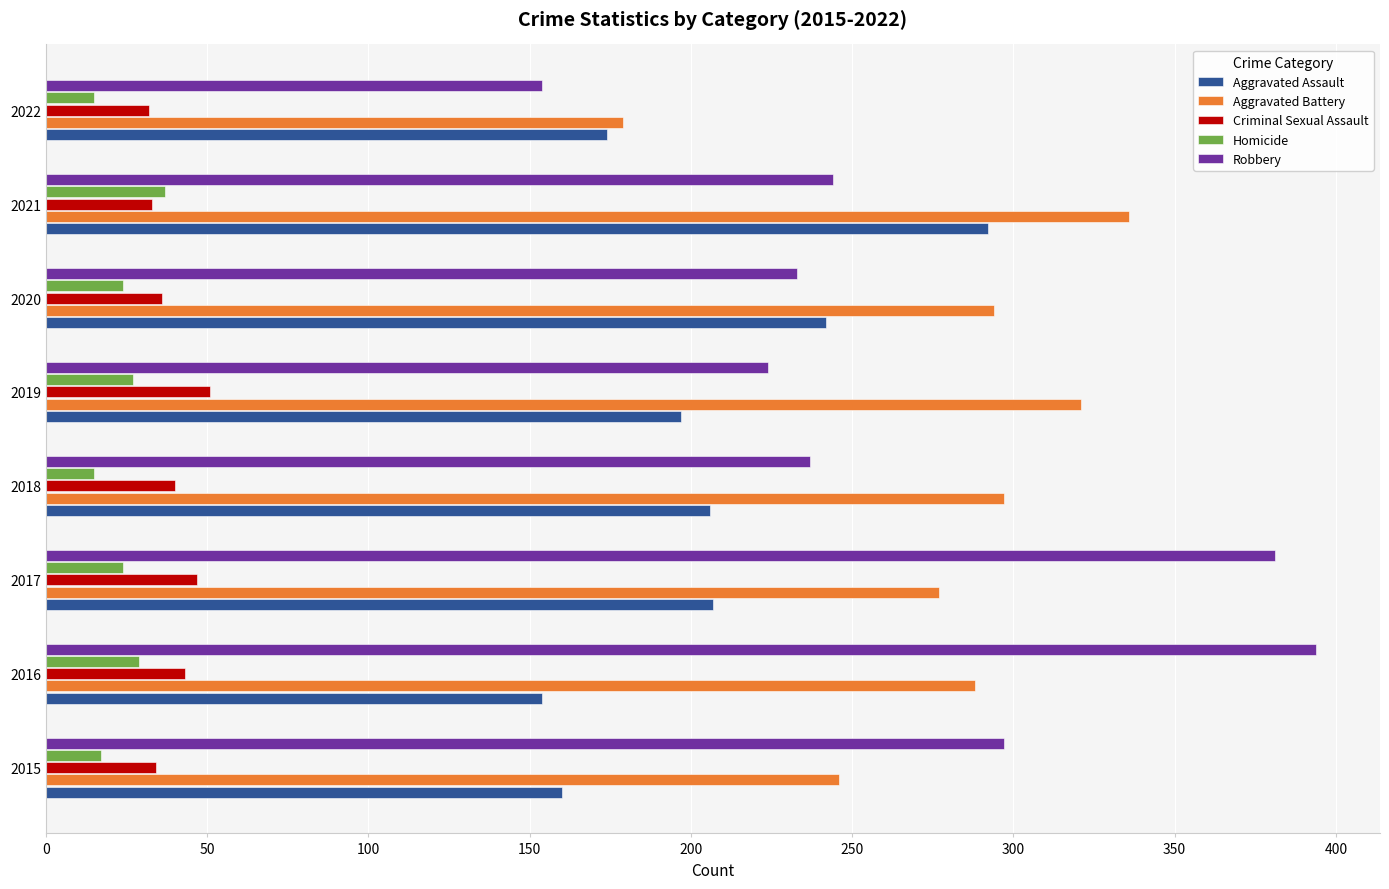

Which label corresponds to the largest value in the chart?

2016